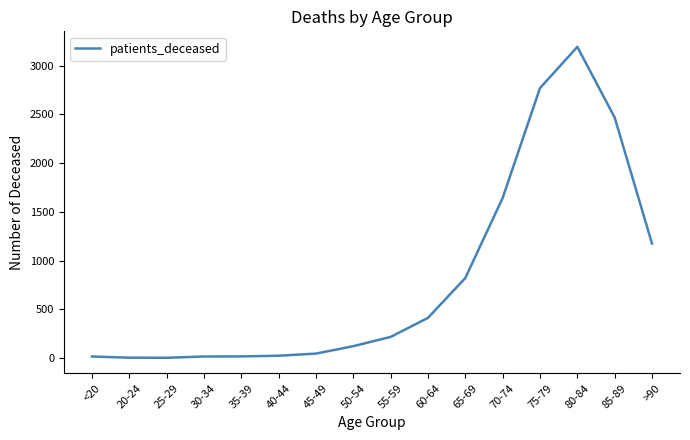

What is the maximum value shown in the chart?

3192